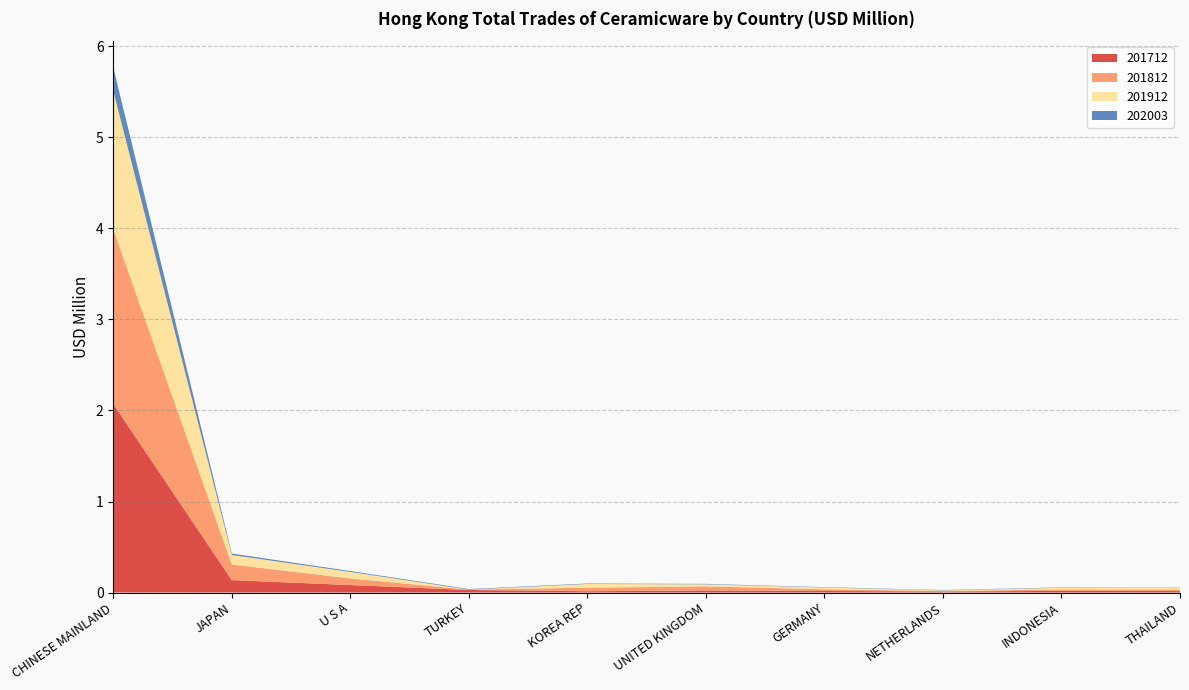

Reading left to right, list all the values displayed in this chart.

201712: 2.1	0.1	0.1	0.0	0.0	0.0	0.0	0.0	0.0	0.0
201812: 1.9	0.2	0.1	0.0	0.0	0.0	0.0	0.0	0.0	0.0
201912: 1.5	0.1	0.1	0.0	0.0	0.0	0.0	0.0	0.0	0.0
202003: 0.3	0.0	0.0	0.0	0.0	0.0	0.0	0.0	0.0	0.0